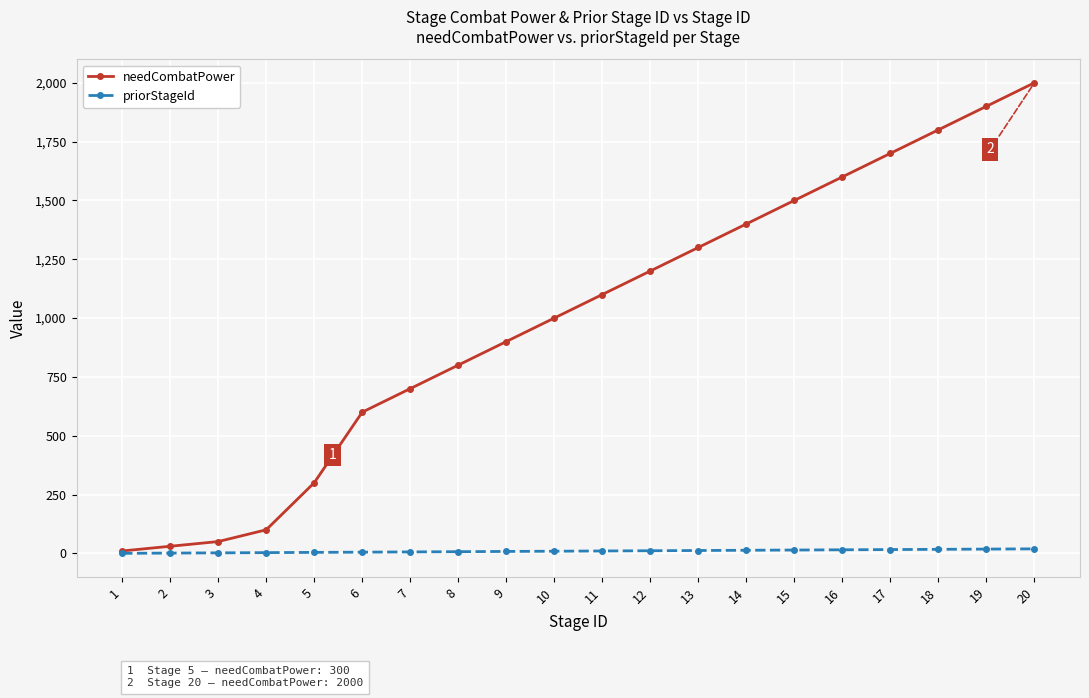

What is the average value of the needCombatPower series?

1000